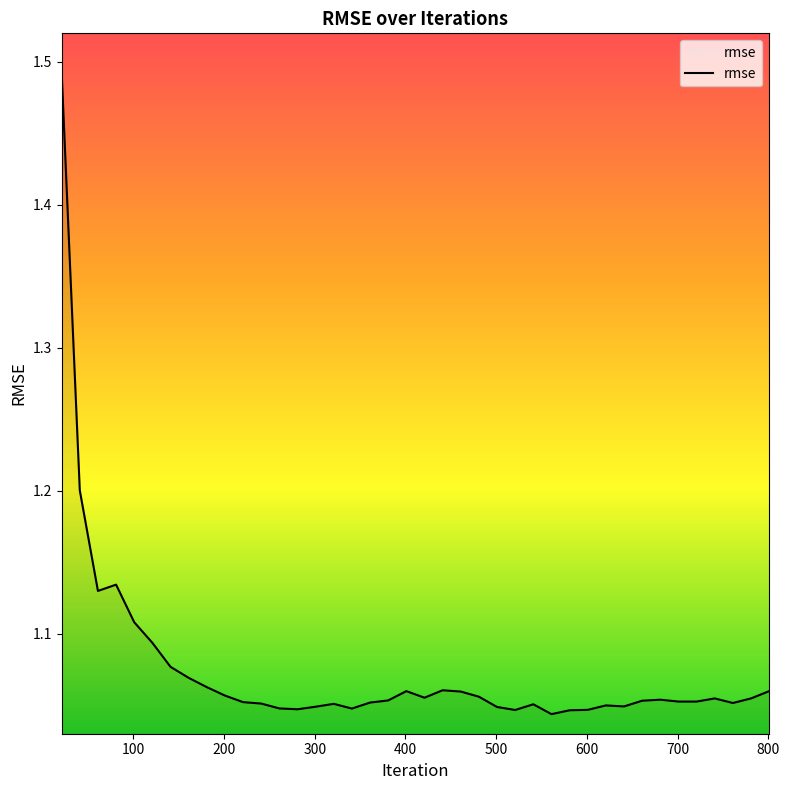

Does the chart display data point markers on the line(s)?

No